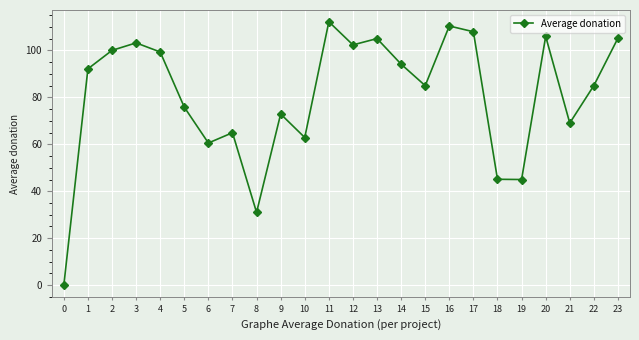

How many interior local valleys (lower than both neighbors) does the data have?

7